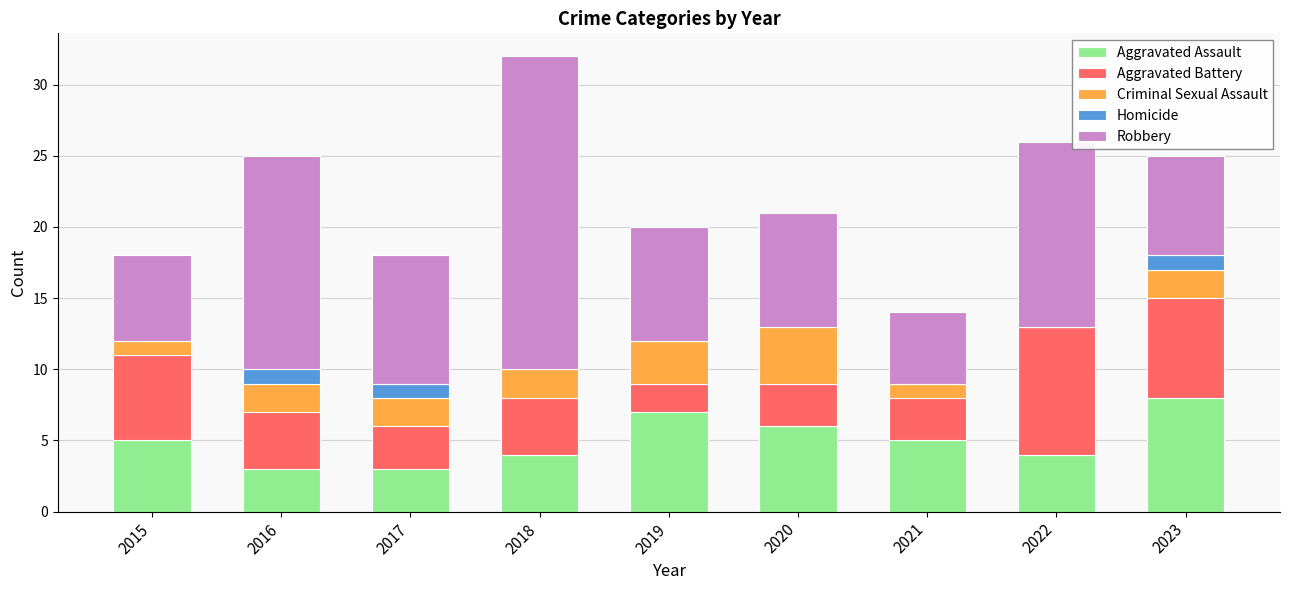

The value of Aggravated Assault at 2022 is 4. True or false?

True